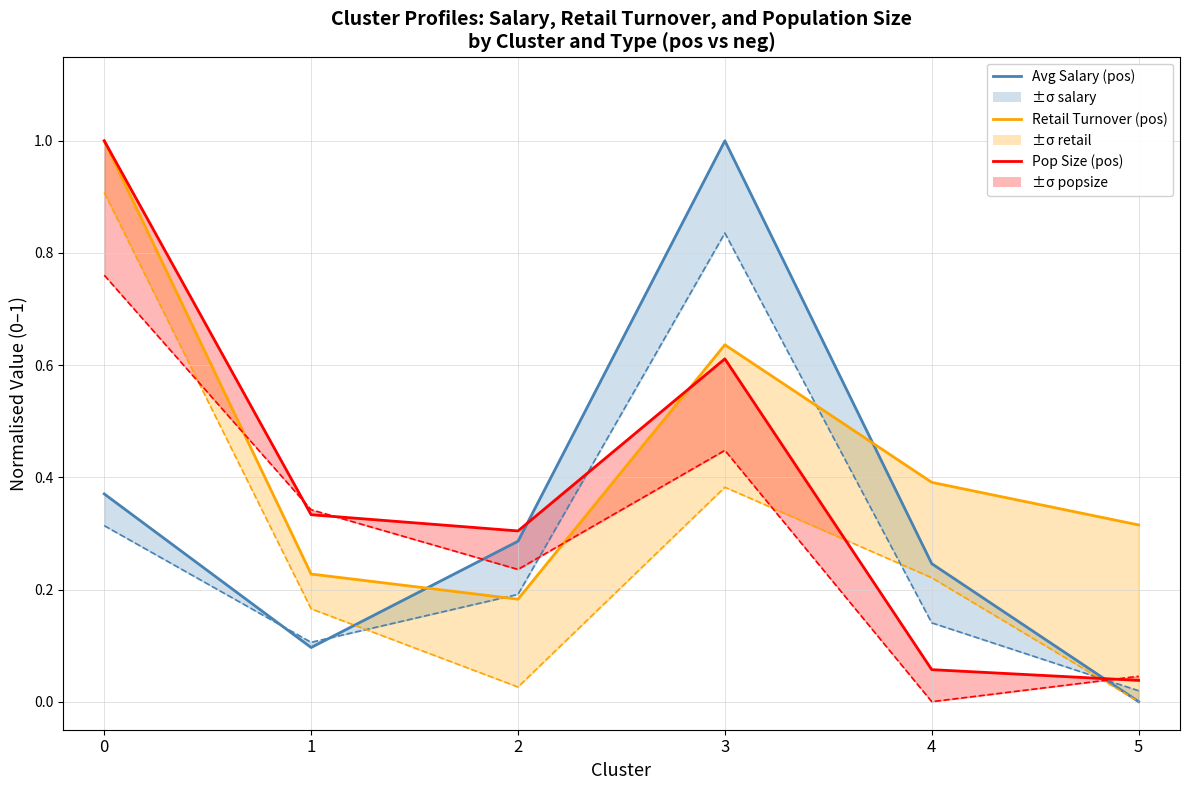

Which has a higher value, 1 or 3?

3